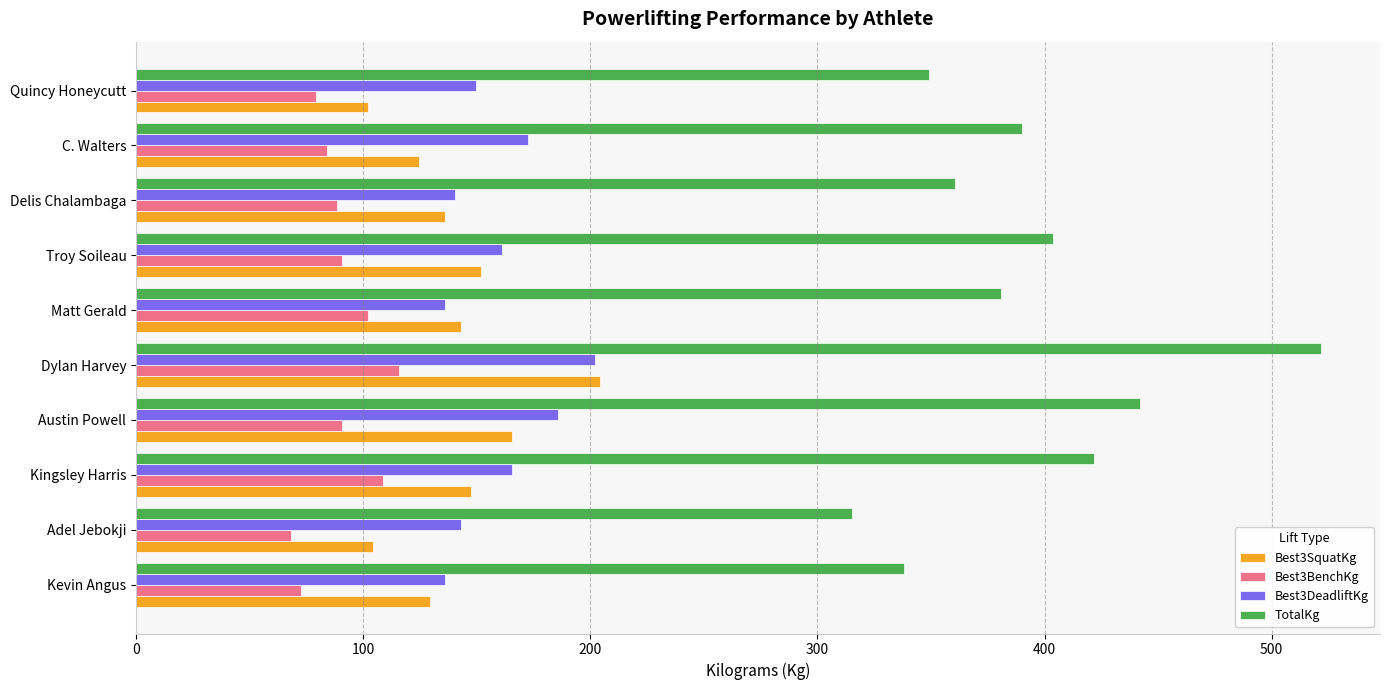

Which series has the widest spread of values?

TotalKg